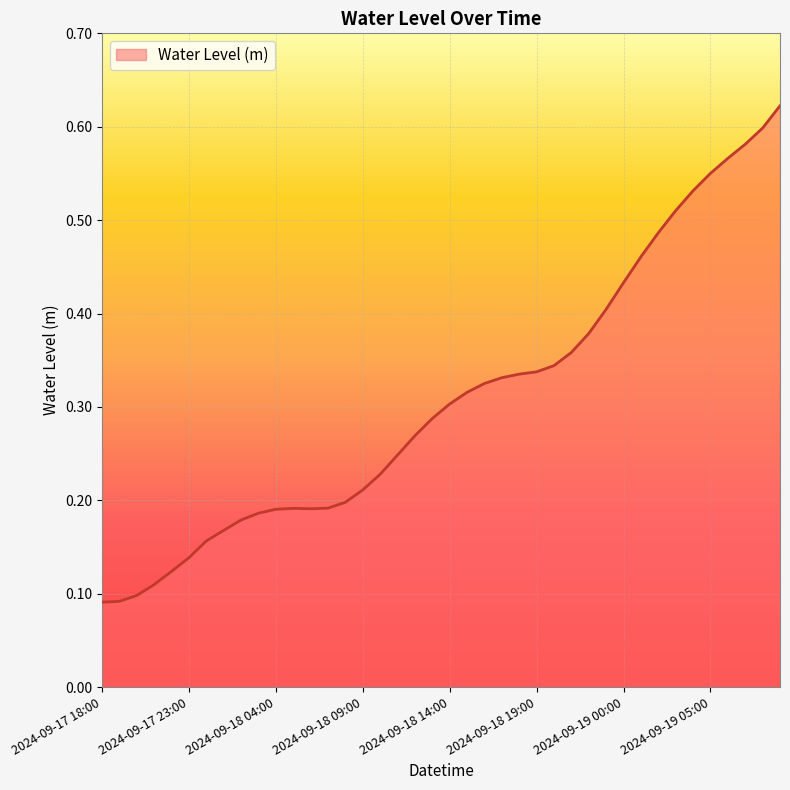

Which category has the lowest value across all series?

2024-09-17 18:00